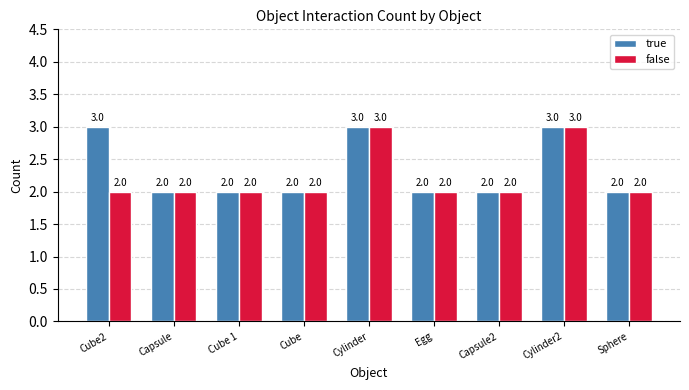

Reading right to left, what are all the values shown in this chart?

true: 2	3	2	2	3	2	2	2	3
false: 2	3	2	2	3	2	2	2	2